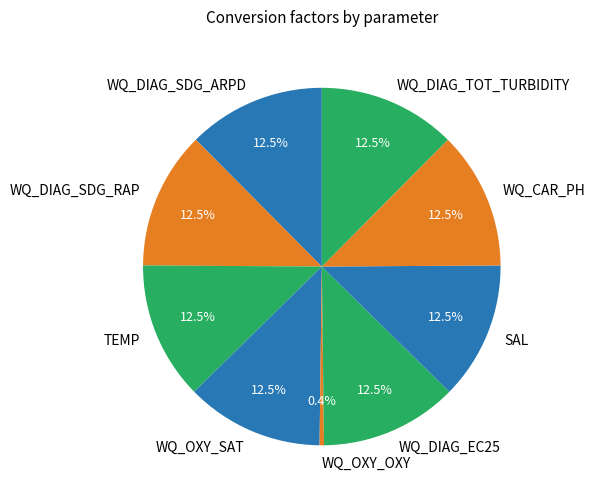

To the nearest percent, what is the average slice percentage?

11%